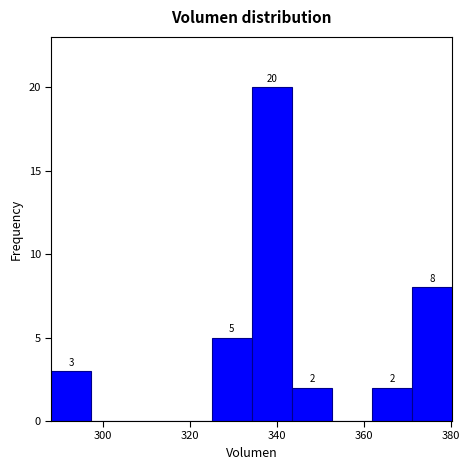

Which range on the x-axis has the tallest bar?

334 to 344